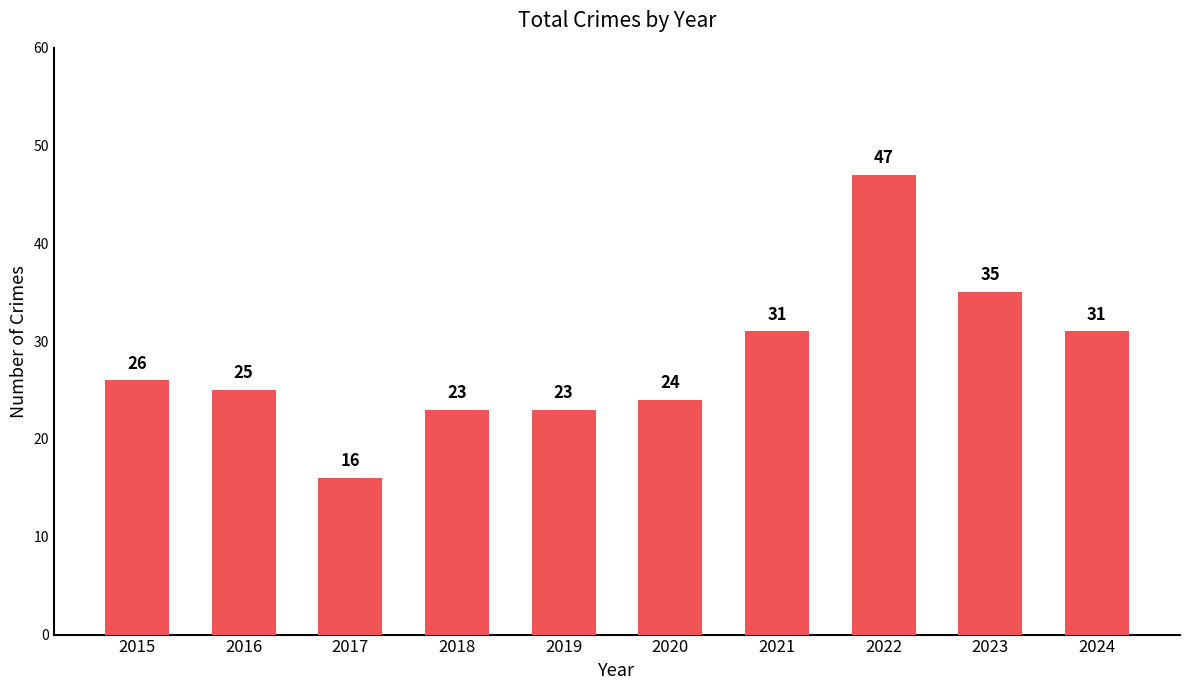

Between 2022 and 2020, which is larger?

2022